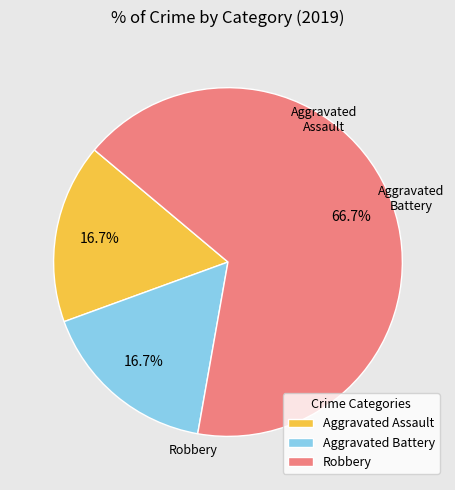

How many slices are in this pie chart?

3